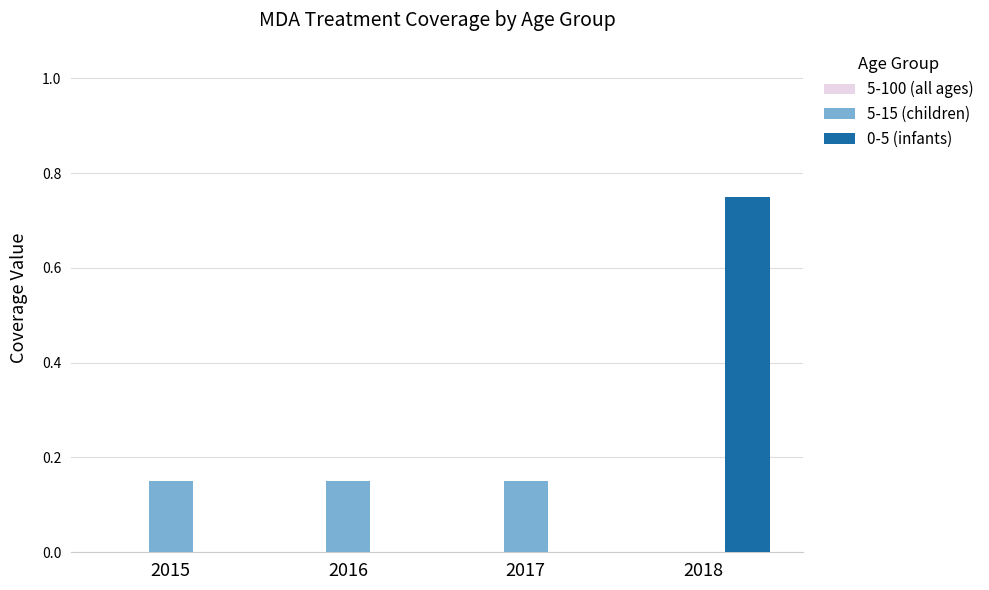

Which category has the highest value across all series?

2018